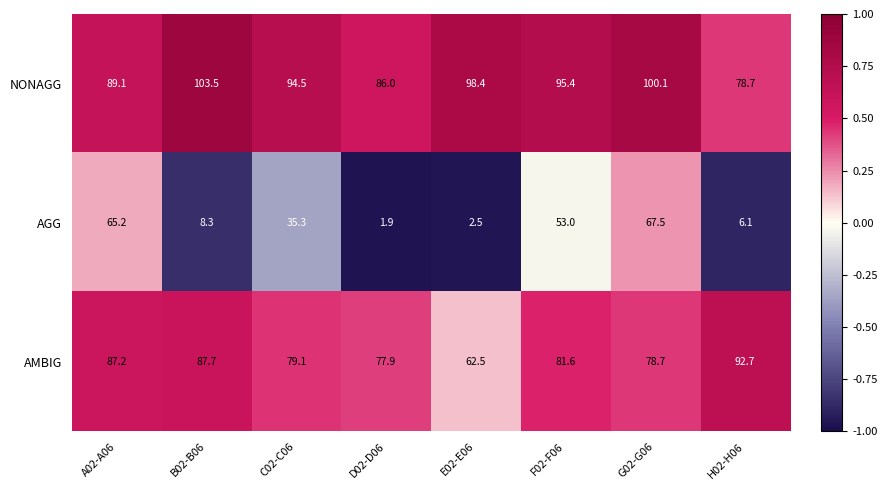

Which series changed the most between F02-F06 and G02-G06?

AGG